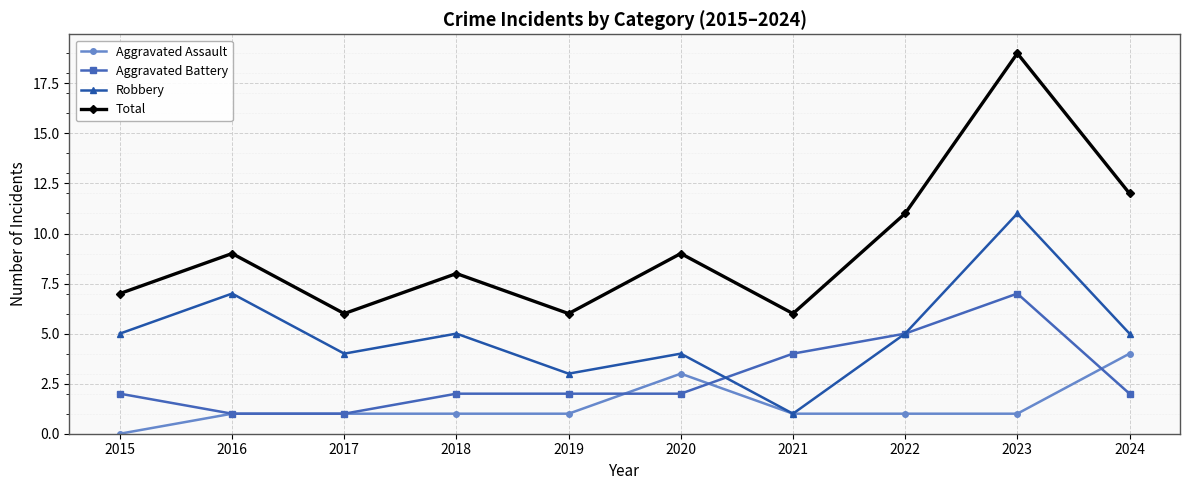

Reading left to right, what are all the values shown in this chart?

Aggravated Assault: 2015=0	2016=1	2017=1	2018=1	2019=1	2020=3	2021=1	2022=1	2023=1	2024=4
Aggravated Battery: 2015=2	2016=1	2017=1	2018=2	2019=2	2020=2	2021=4	2022=5	2023=7	2024=2
Robbery: 2015=5	2016=7	2017=4	2018=5	2019=3	2020=4	2021=1	2022=5	2023=11	2024=5
Total: 2015=7	2016=9	2017=6	2018=8	2019=6	2020=9	2021=6	2022=11	2023=19	2024=12